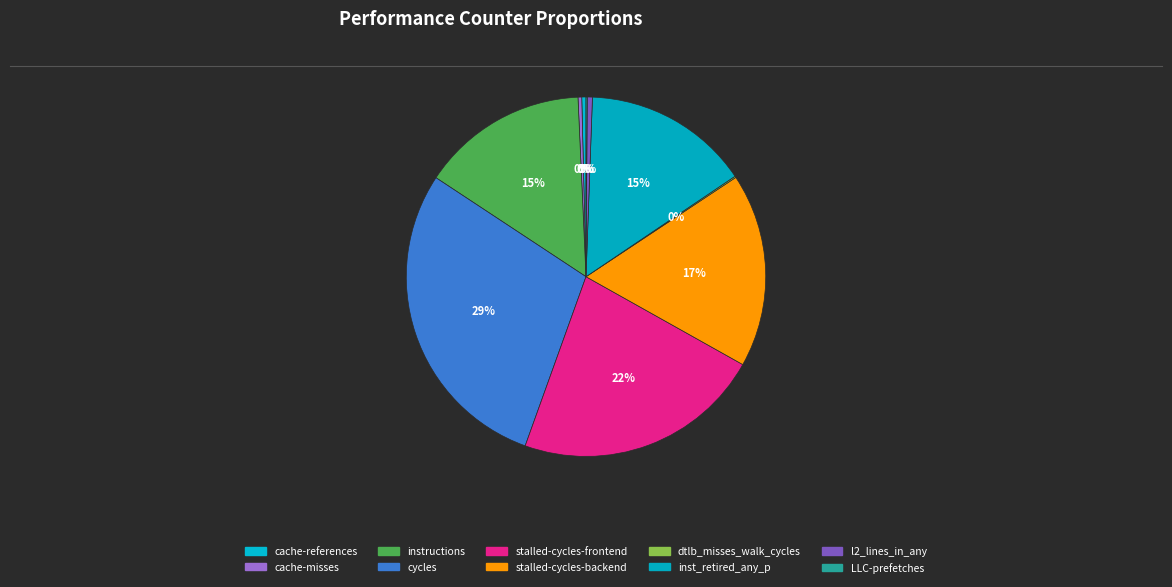

Is there any slice that represents more than half of the pie?

No